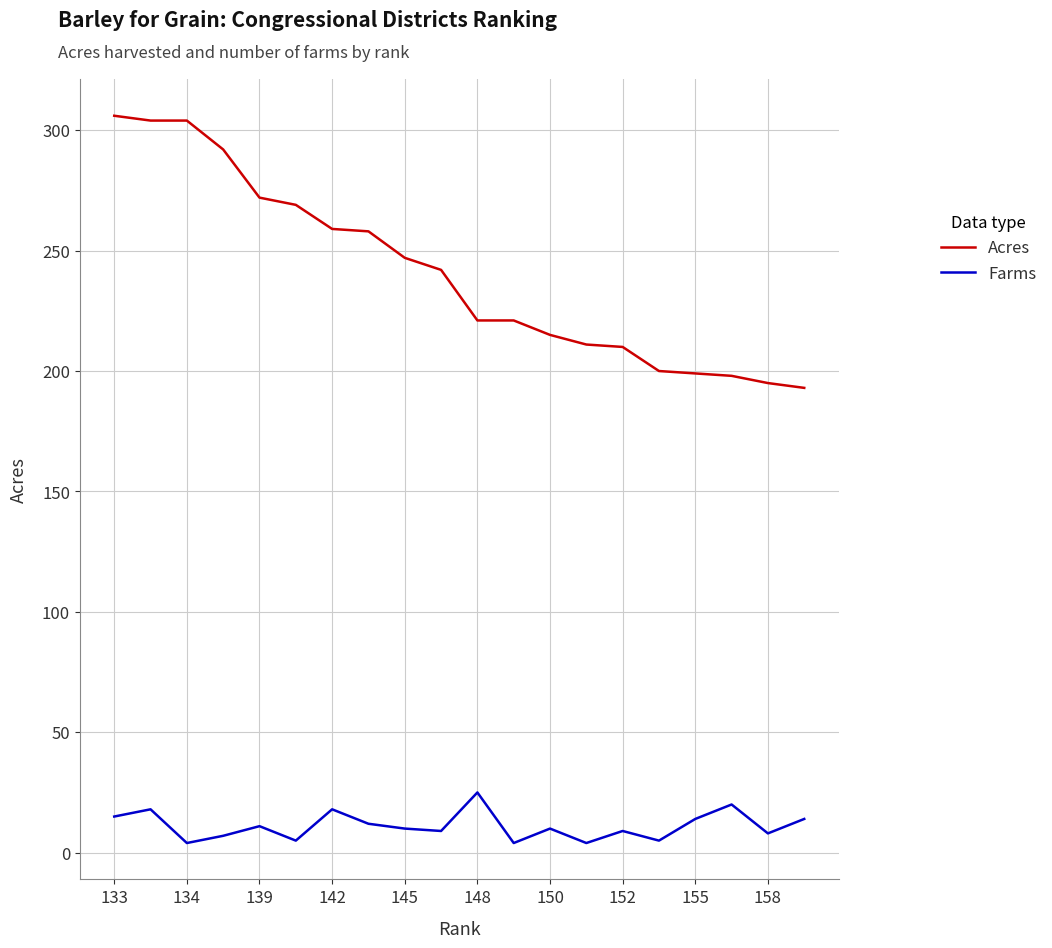

What are all the series names shown in the legend?

Acres, Farms